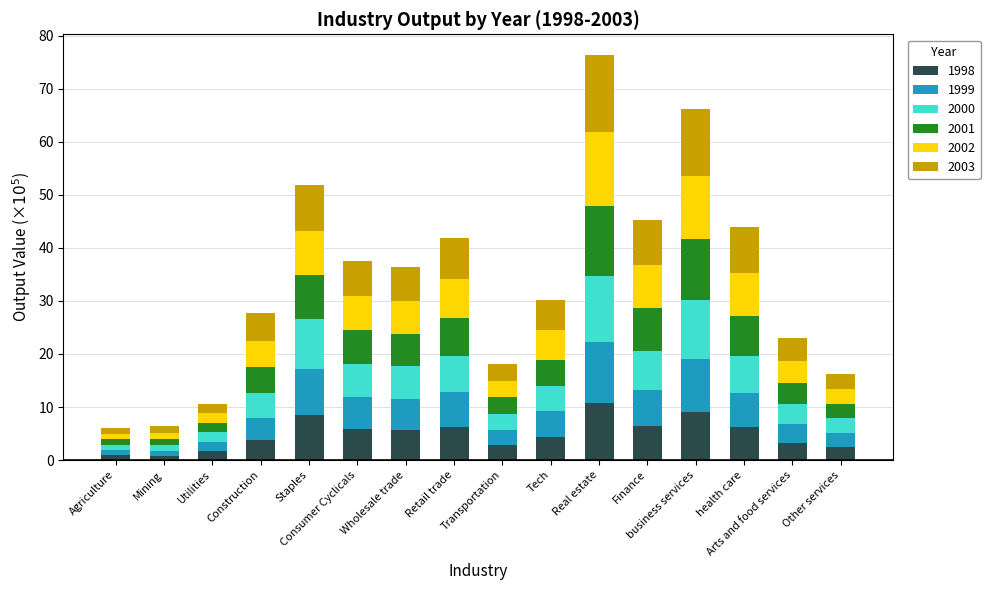

What is the highest value of the 1998 series?

10.7